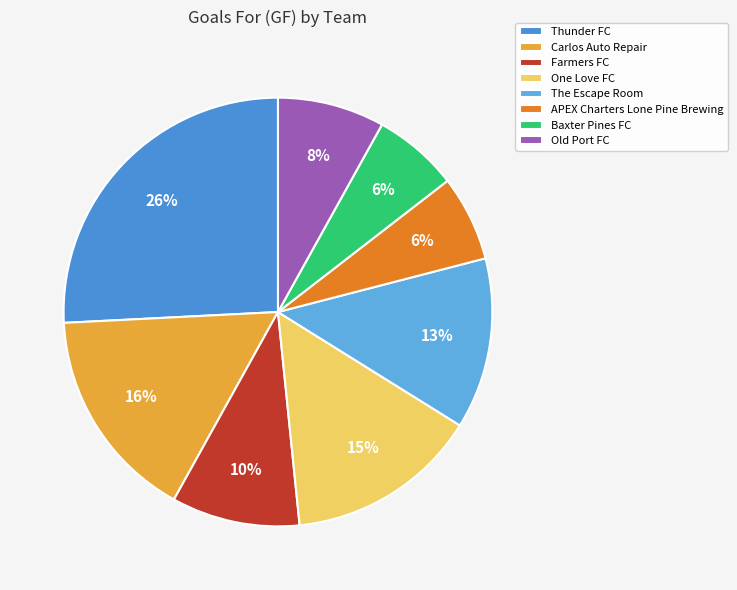

The Old Port FC slice represents 1% of the pie. True or false?

False